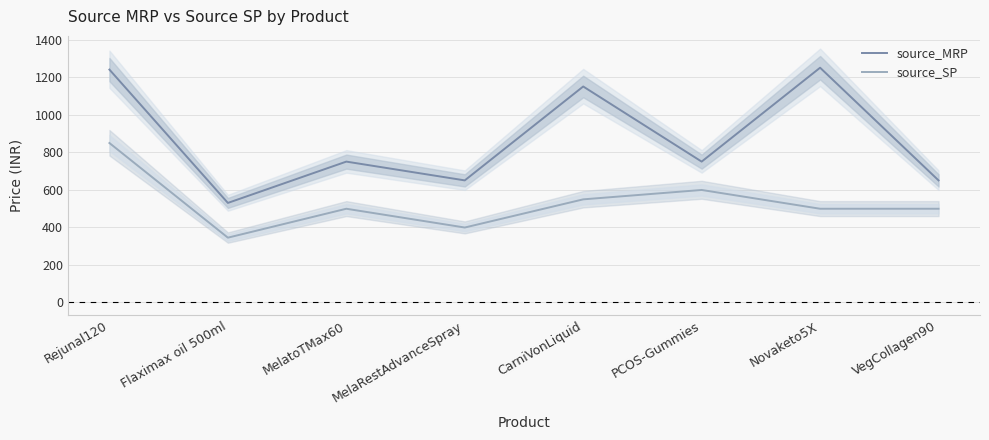

True or false: source_SP and source_MRP intersect in this chart.

False